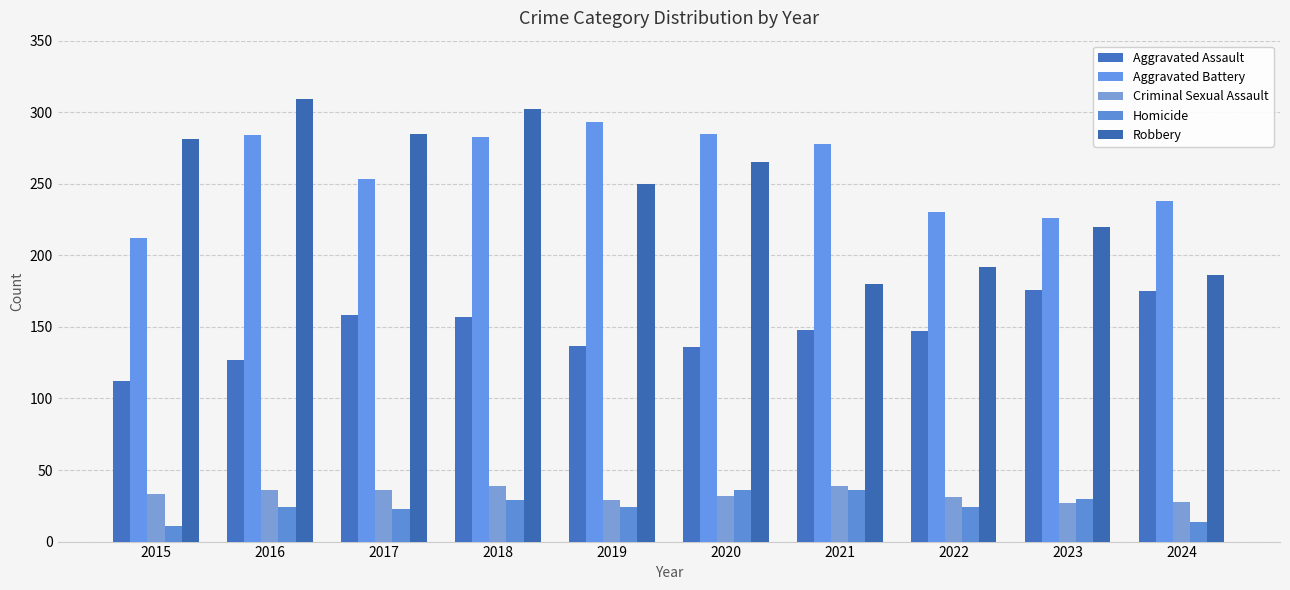

What is the spread (max minus min) of values at 2018?

273